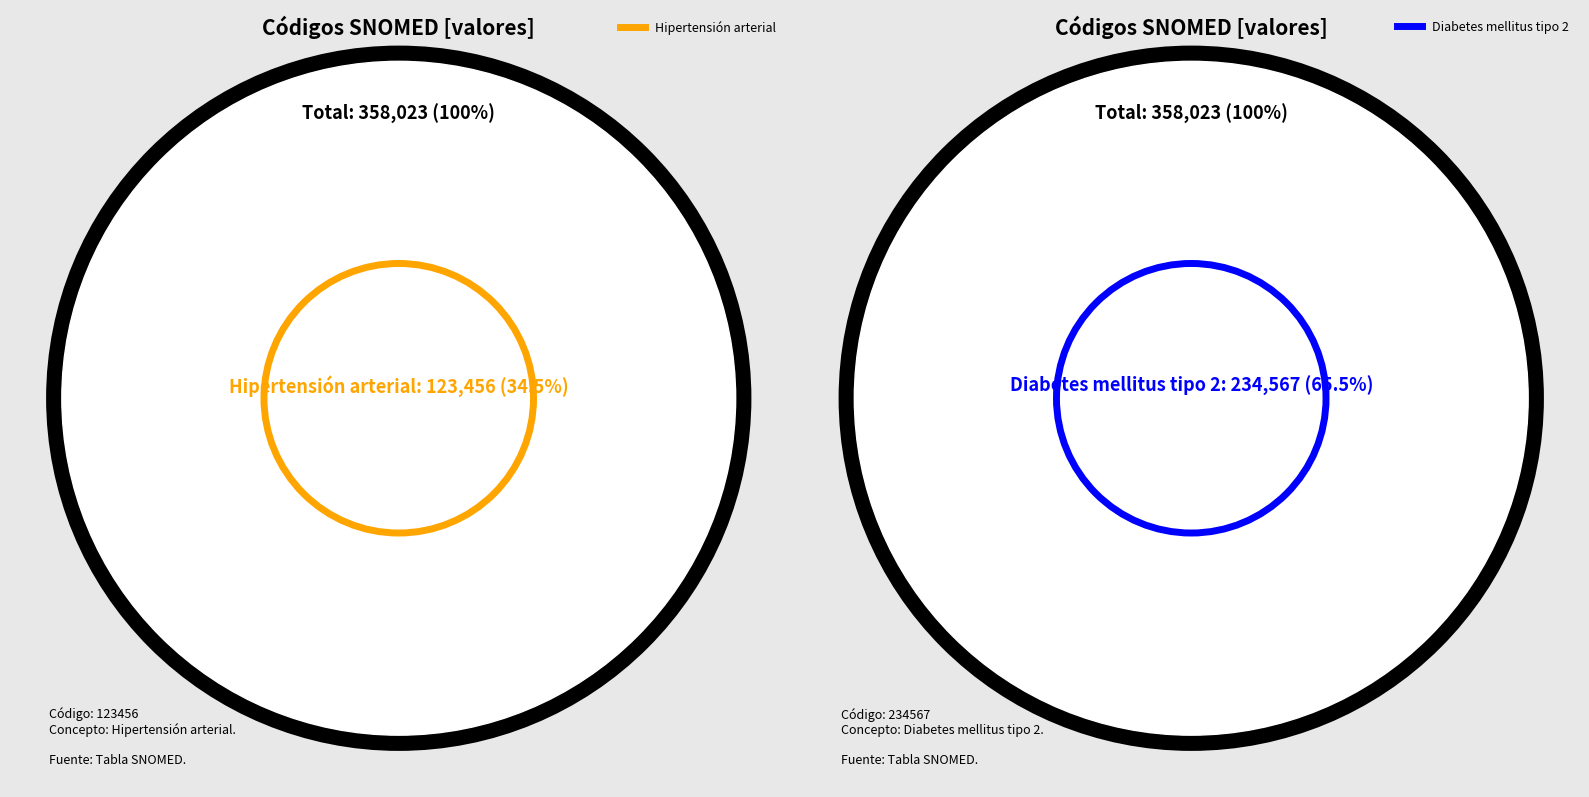

Which slice is the largest?

Diabetes mellitus tipo 2